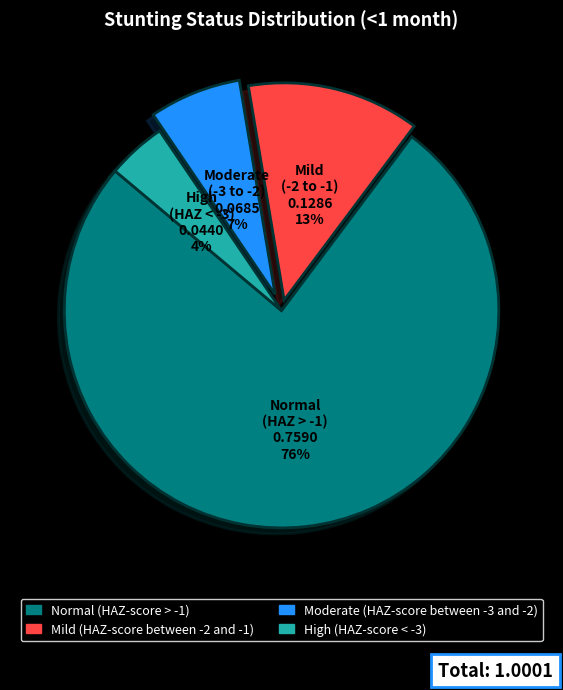

Which category has the biggest portion of the pie?

Normal (HAZ-score > -1)